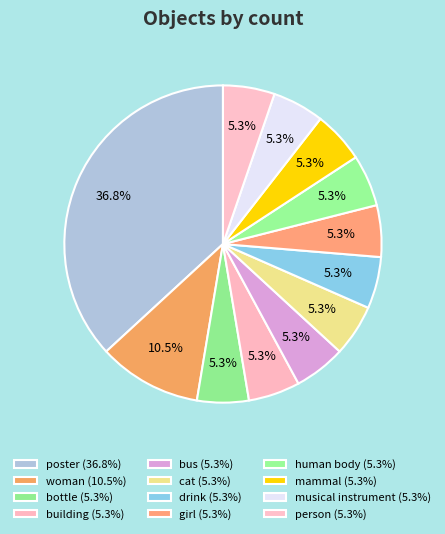

Rank the categories by value from highest to lowest.

poster, woman, bottle, building, bus, cat, drink, girl, human body, mammal, musical instrument, person